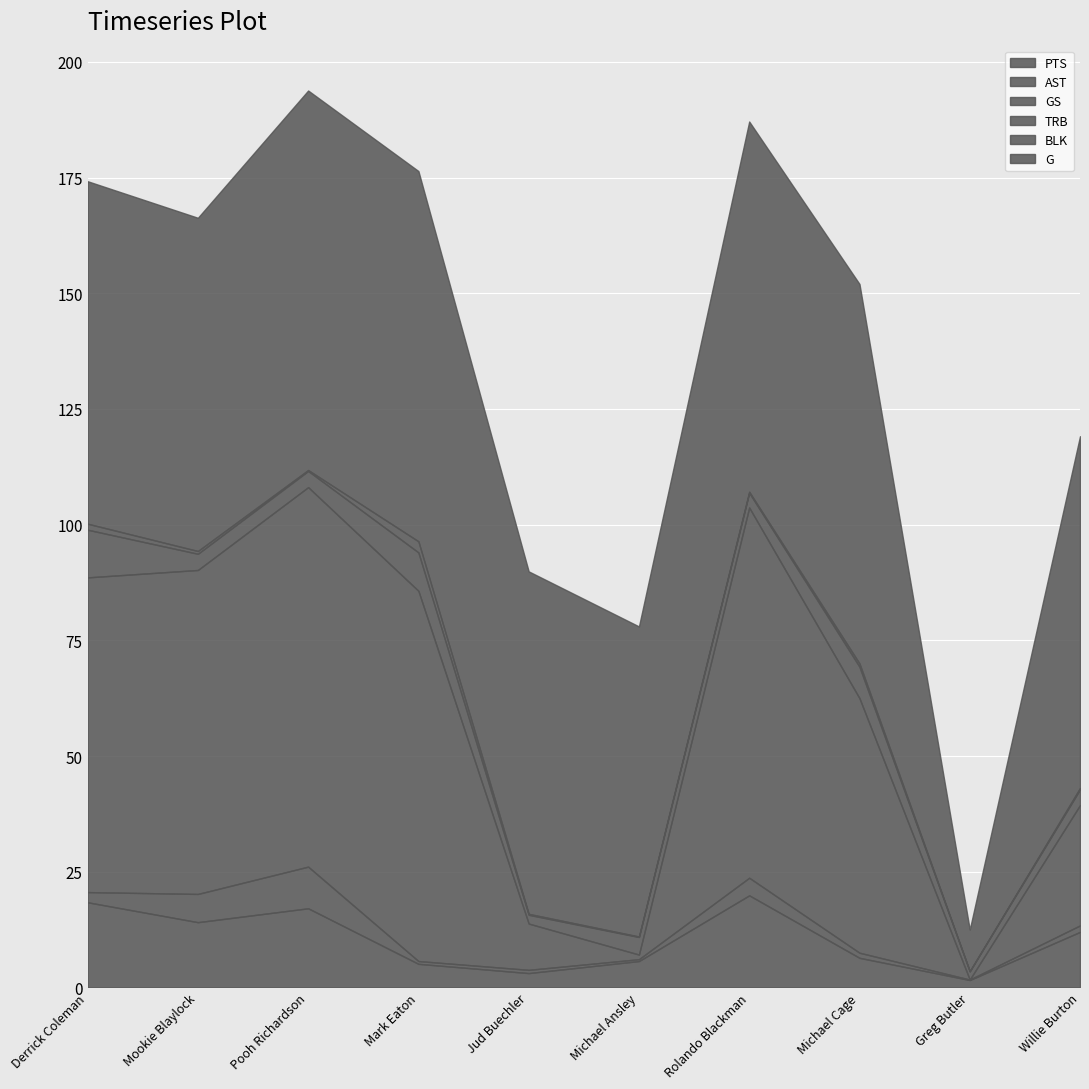

What is the highest value of the PTS series?

19.9